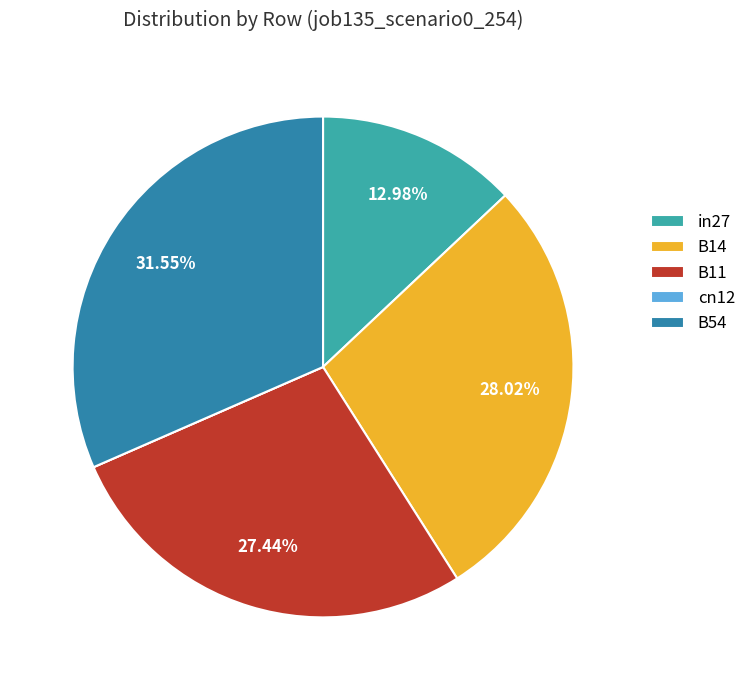

Between B14 and B11, which is larger?

B14